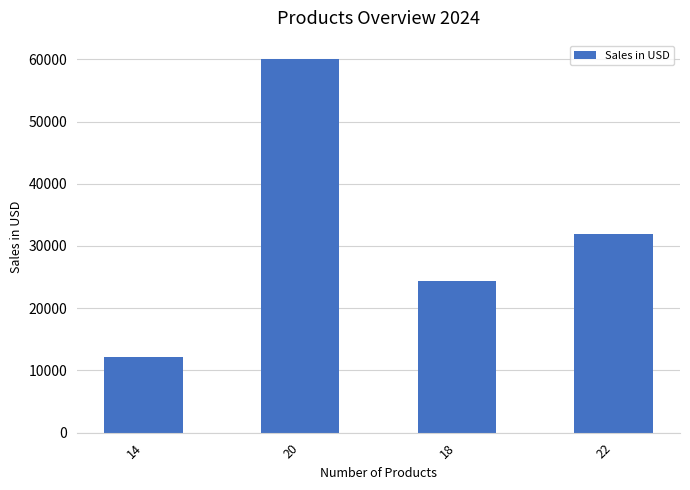

Which label corresponds to the largest value in the chart?

20